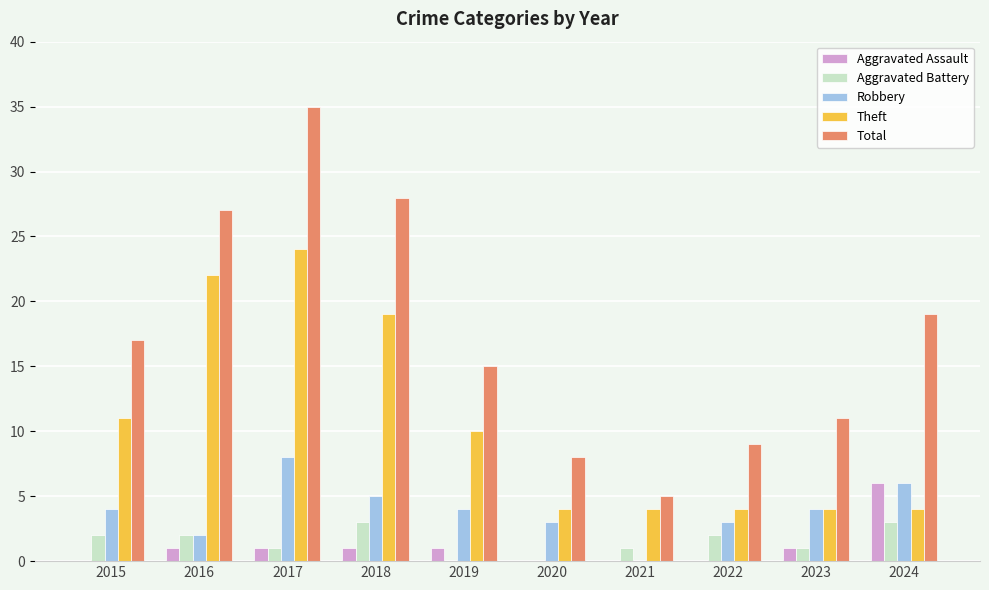

At which label is Theft closest to 14?

2015